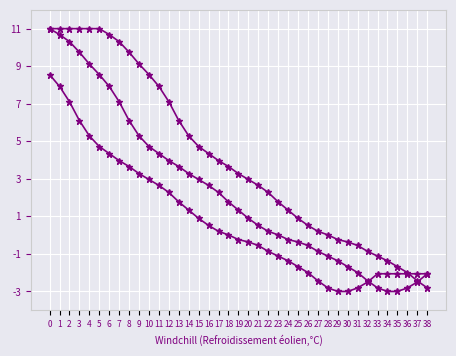

Does the chart have visible grid lines?

Yes